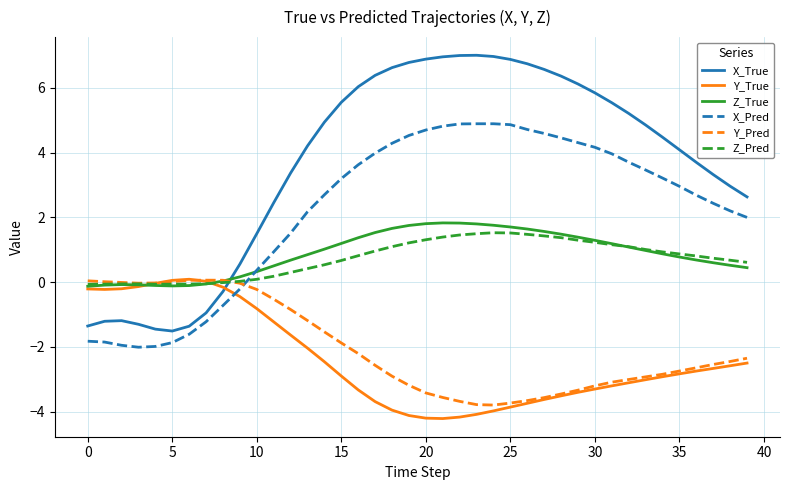

Which series has the largest range (max minus min)?

X_True